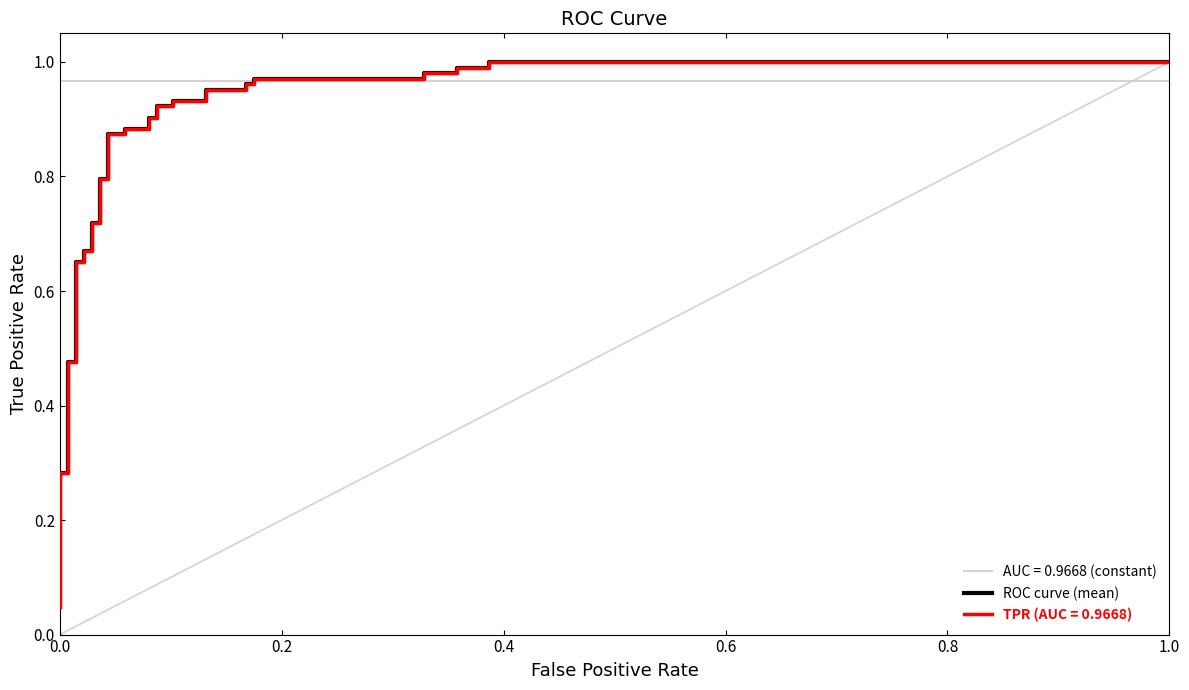

What is the average value?

0.8